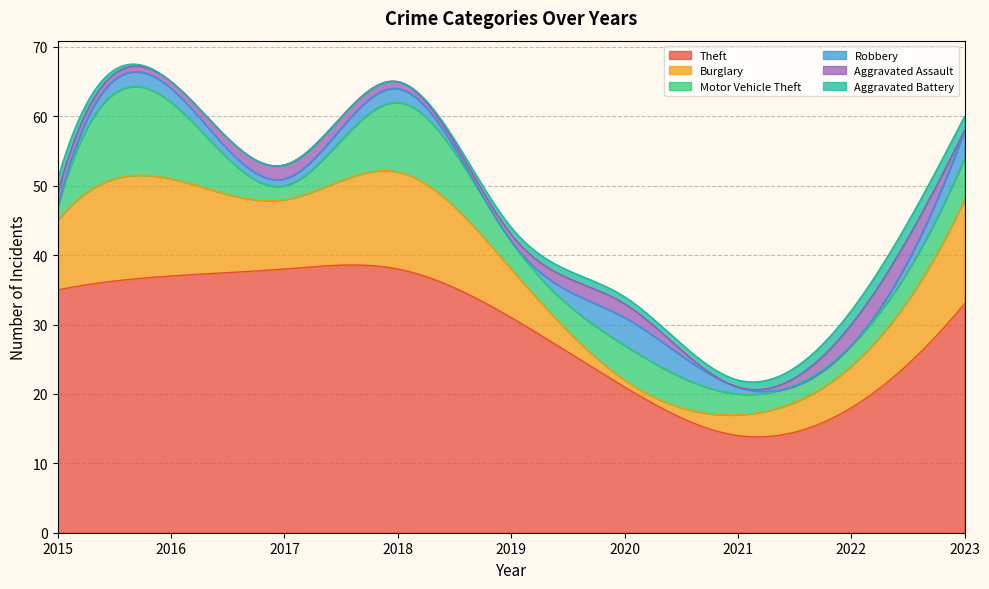

Which has a higher value, 2016 or 2018?

2018